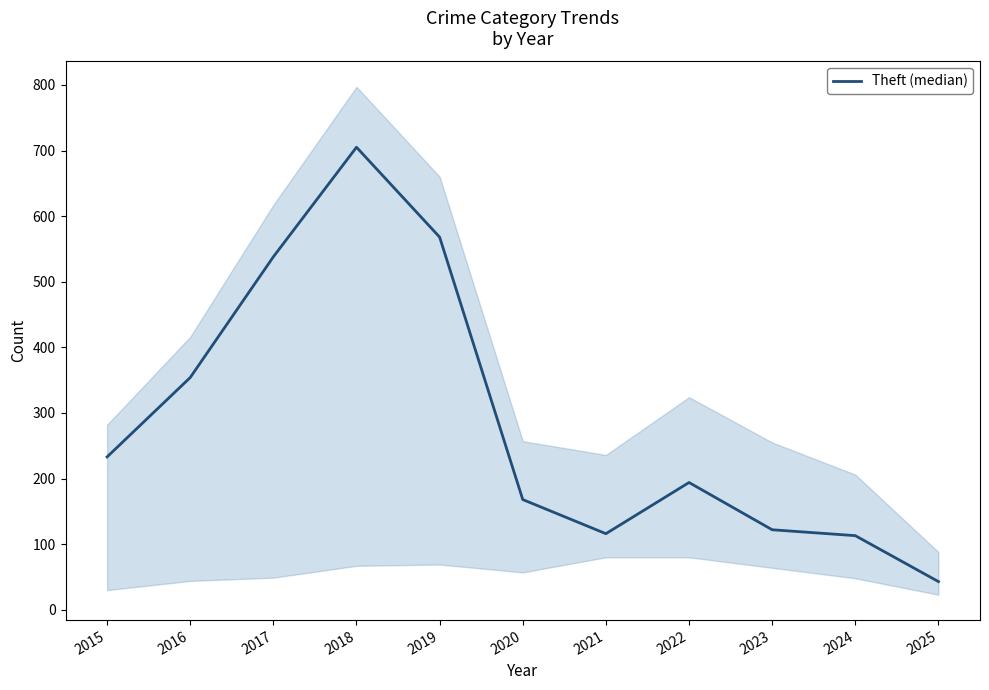

At which category does the data reach its first local peak?

2018